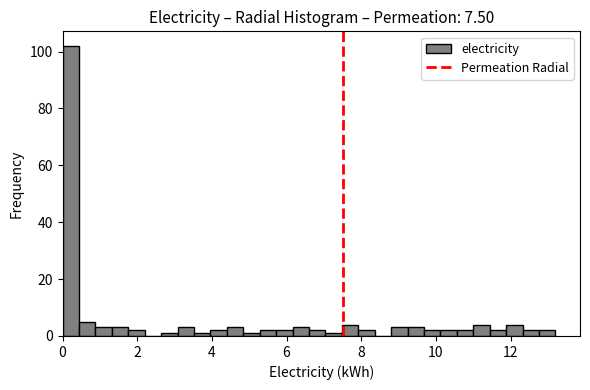

Around what value on the x-axis is the tallest bar? Give the approximate position of its centre, as read against the axis.

0.2